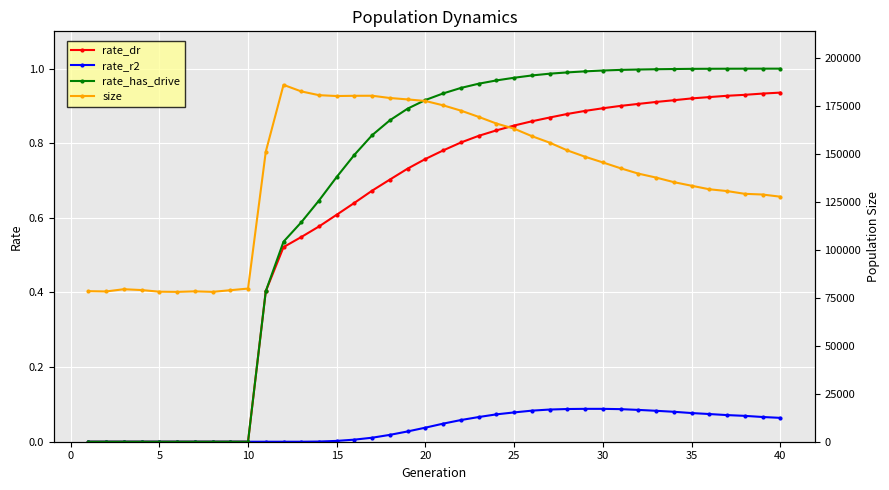

What is the average value of the rate_dr series?

0.6